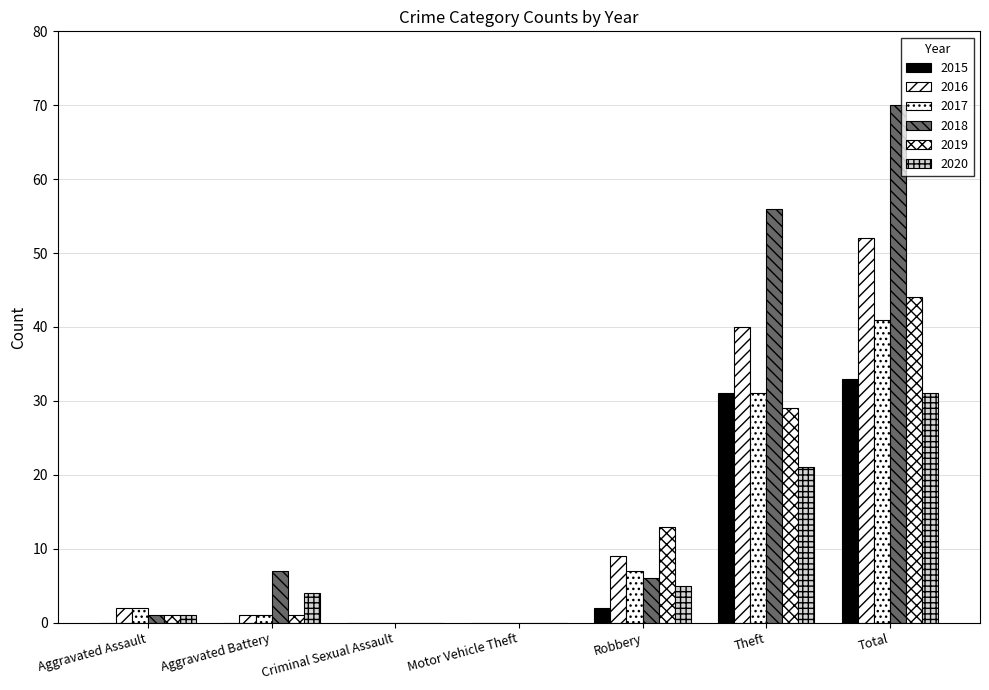

Is the value of 2018 at Aggravated Assault greater than the value of 2015 at Total?

No